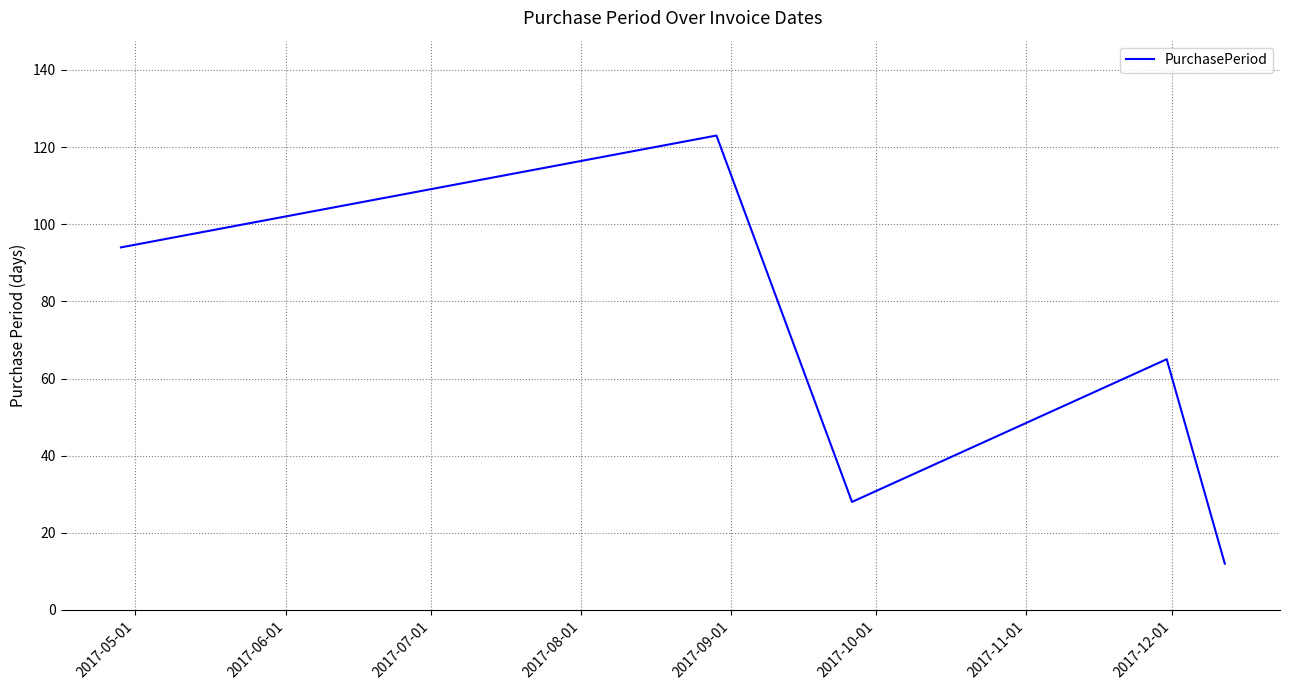

What is the greatest value displayed?

123